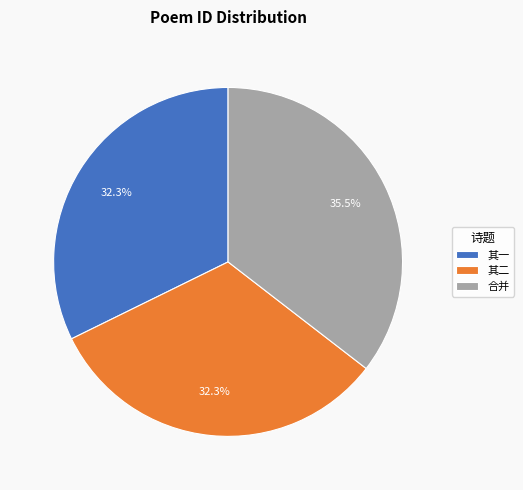

Does any single category account for the majority?

No